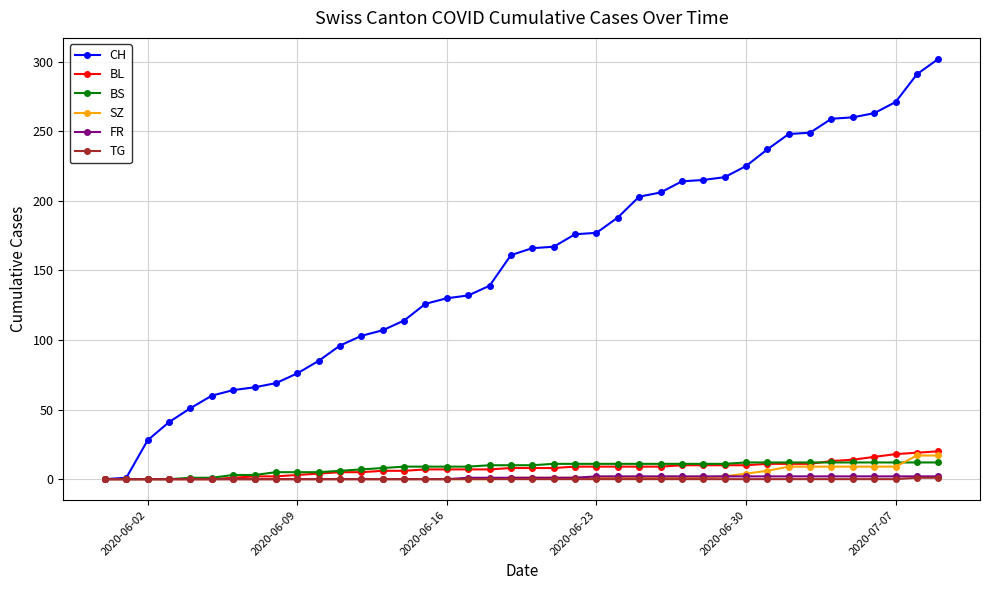

How many data points in TG are above 0?

2